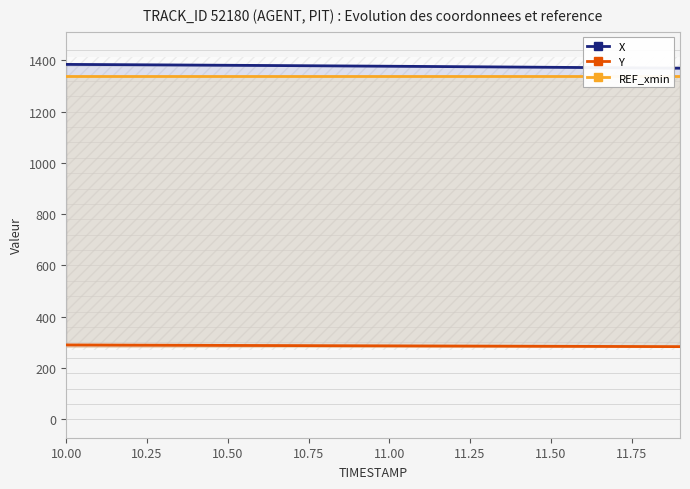

What is the label of the 1st point from the left?

10.00